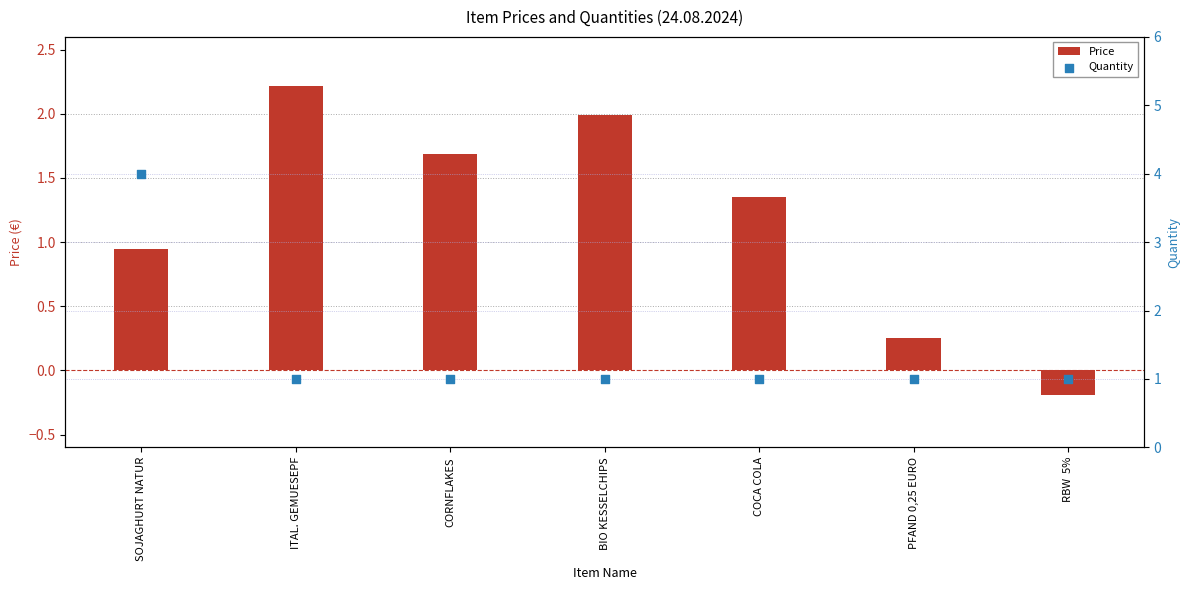

What are all the series names shown in the legend?

Price, Quantity